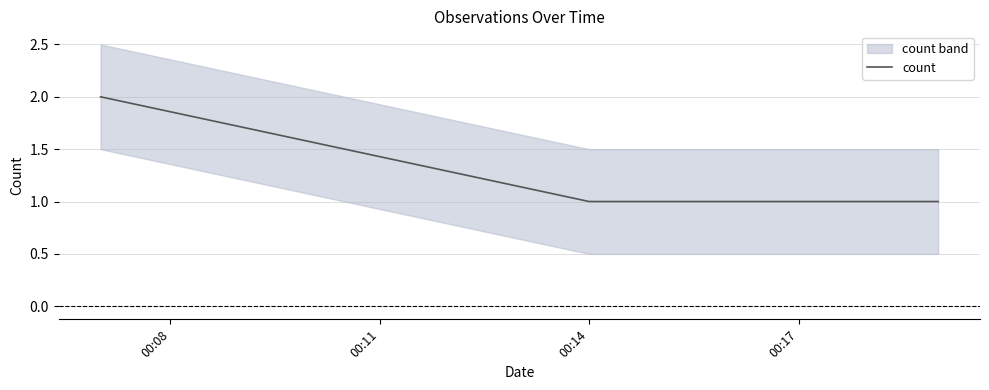

What is the average value?

1